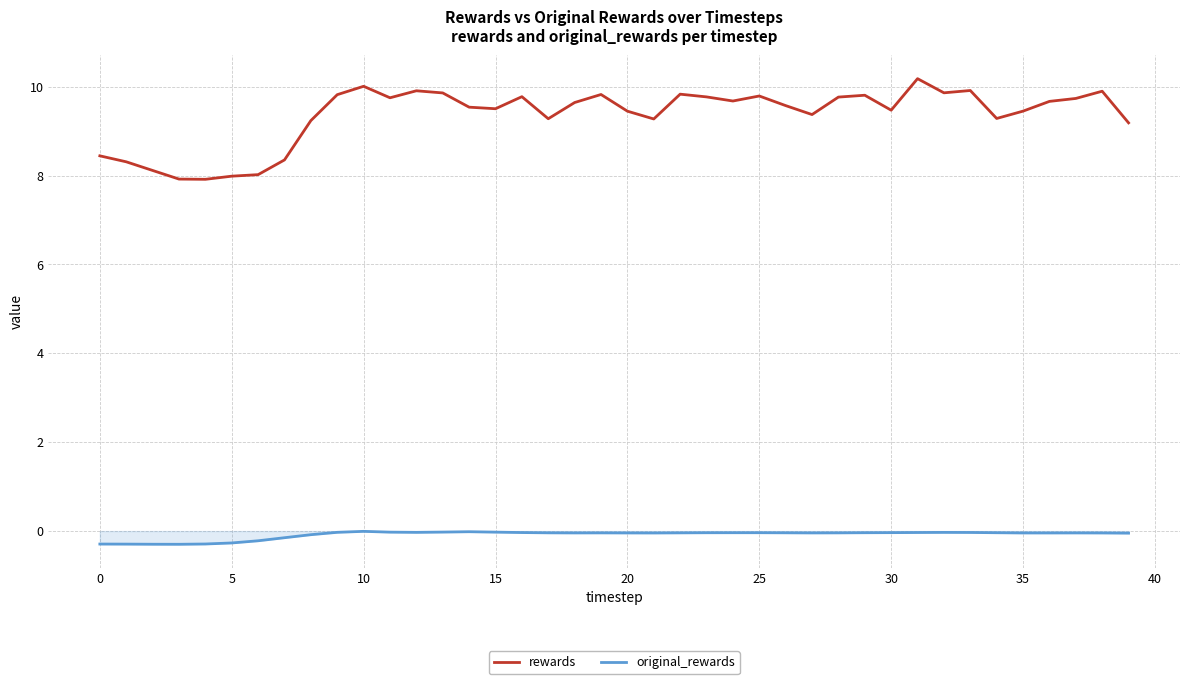

Which series has the largest range (max minus min)?

rewards